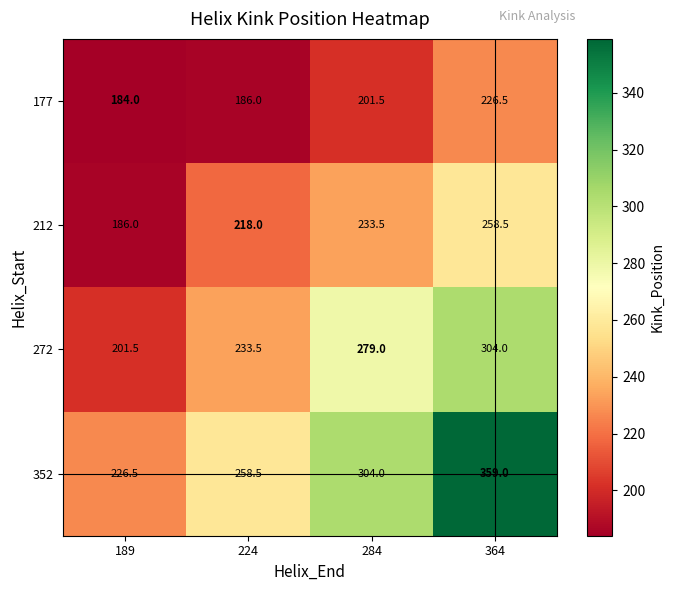

List the series in order of their peak value, lowest first.

177, 212, 272, 352